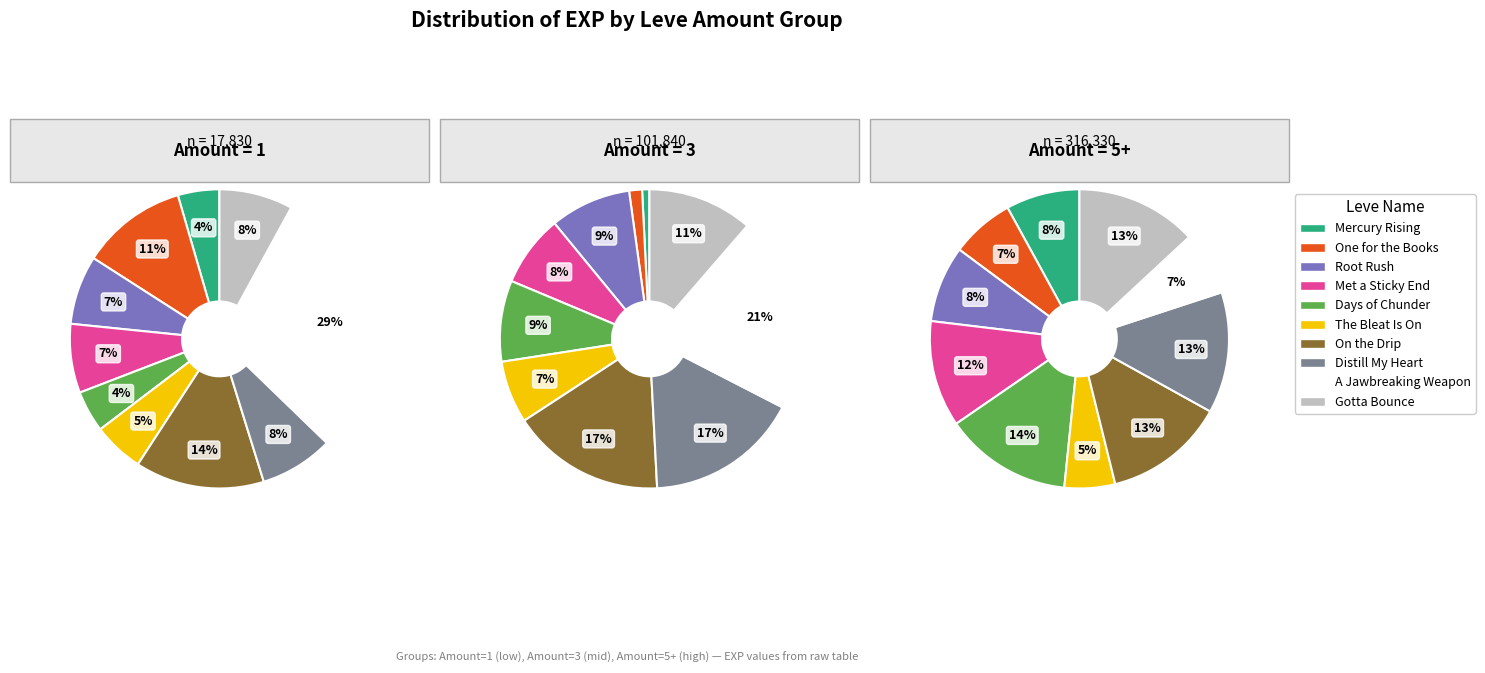

Between One for the Books and Met a Sticky End, which series saw the biggest shift?

Leve Amount 5+